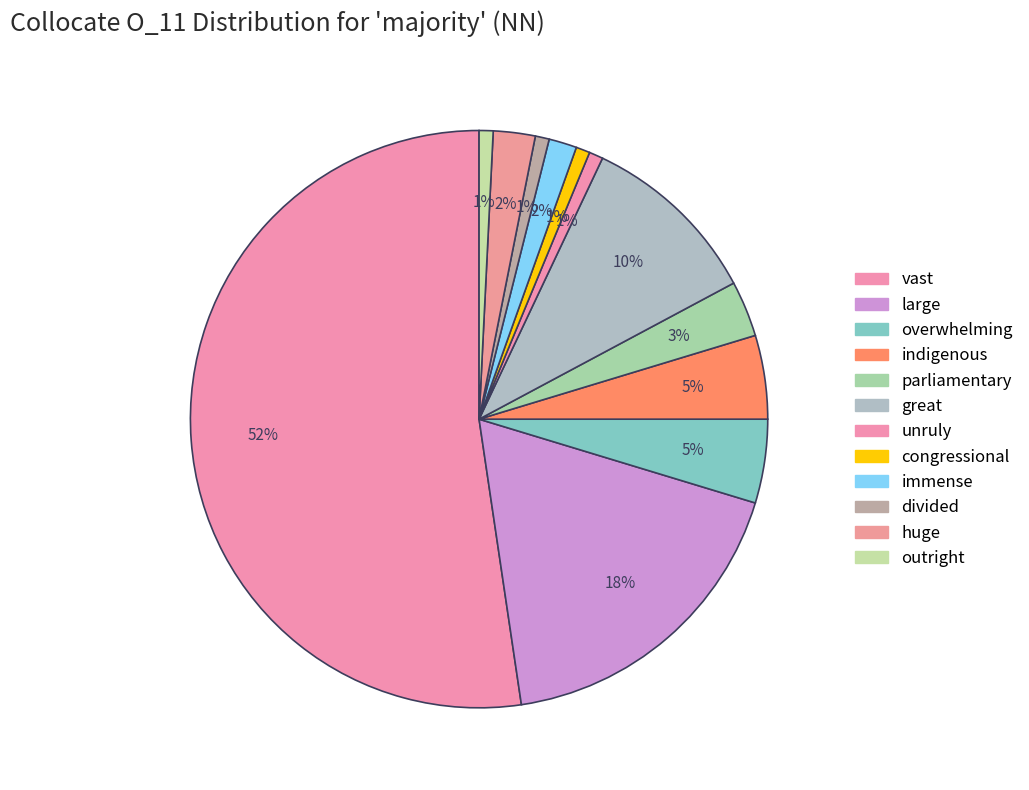

Is it true that great is 10% of the pie?

True